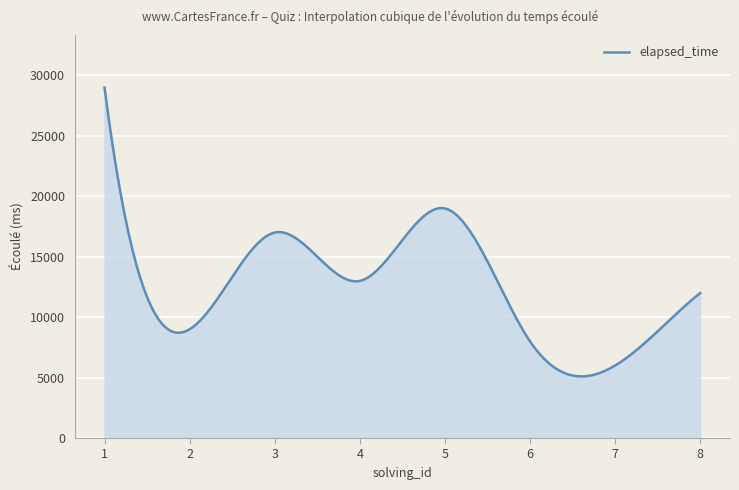

How many lines are shown in the chart?

1